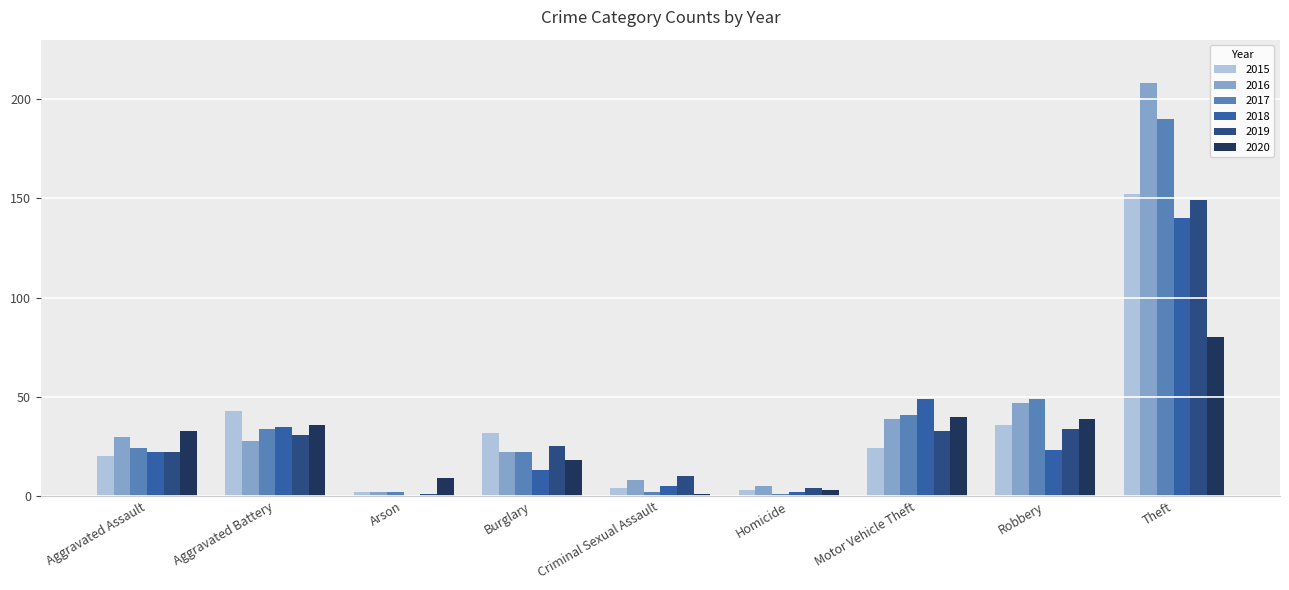

How many categories are shown in the chart?

9